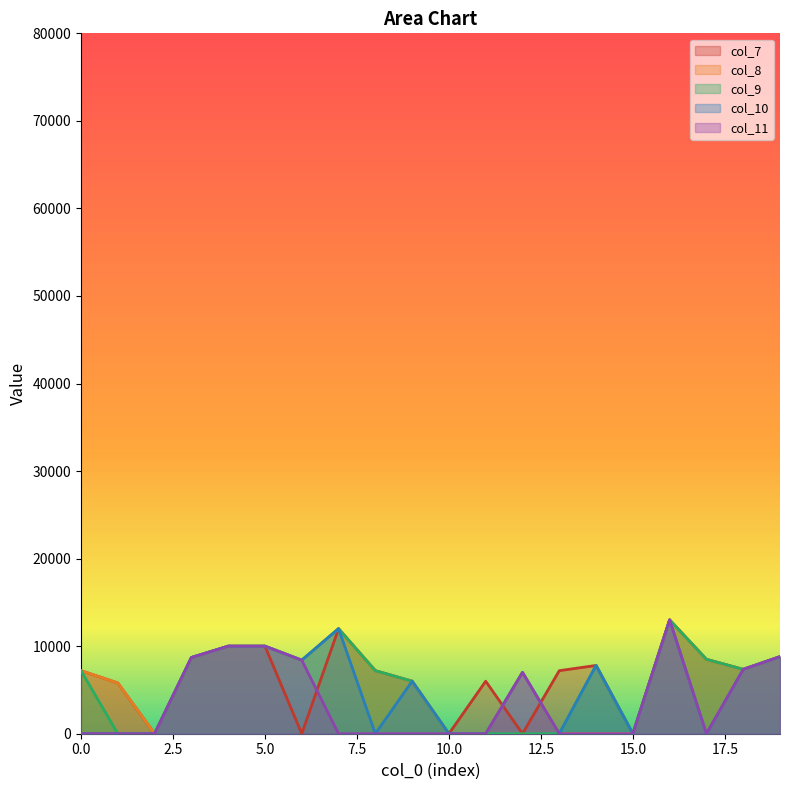

Read the col_8 value at 12, to the nearest 10.

7000